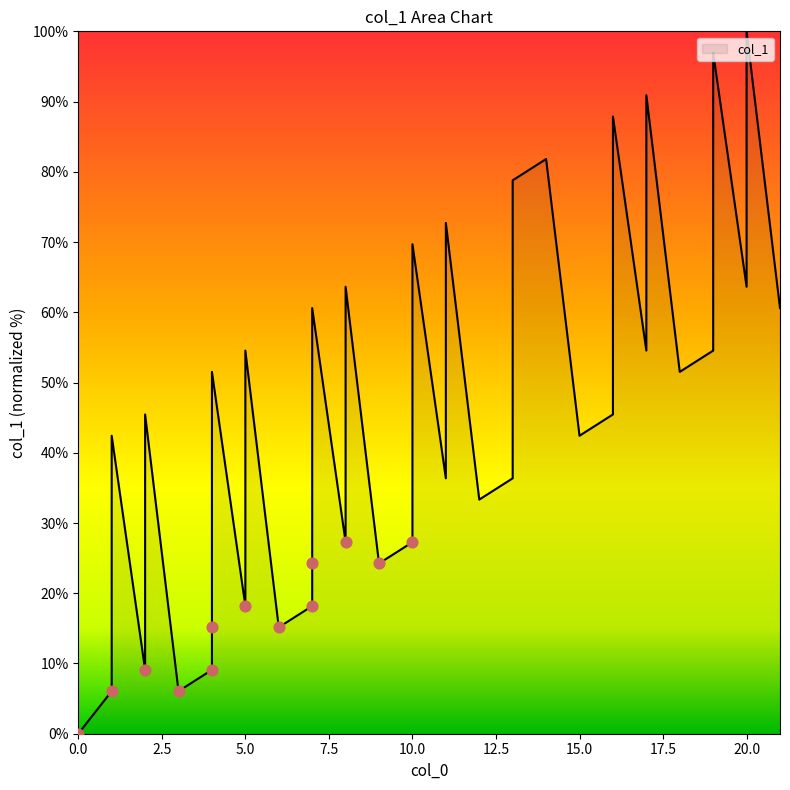

Which has a higher value, 19 or 7?

19